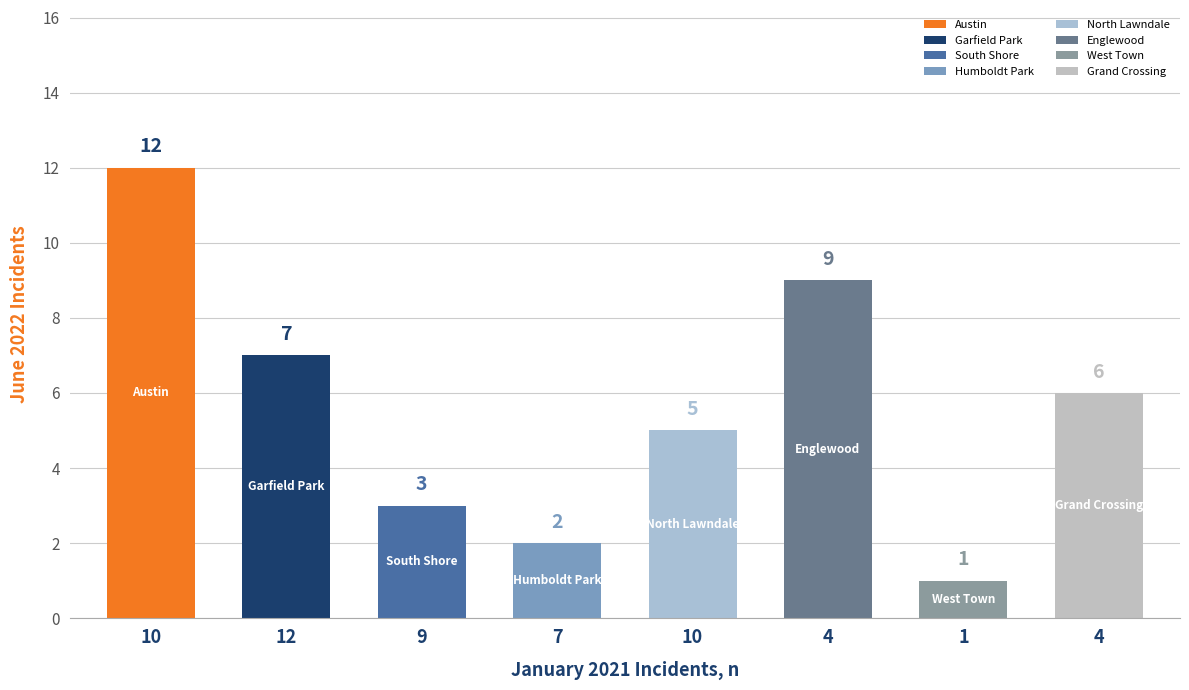

Count the number of data series in this chart.

1